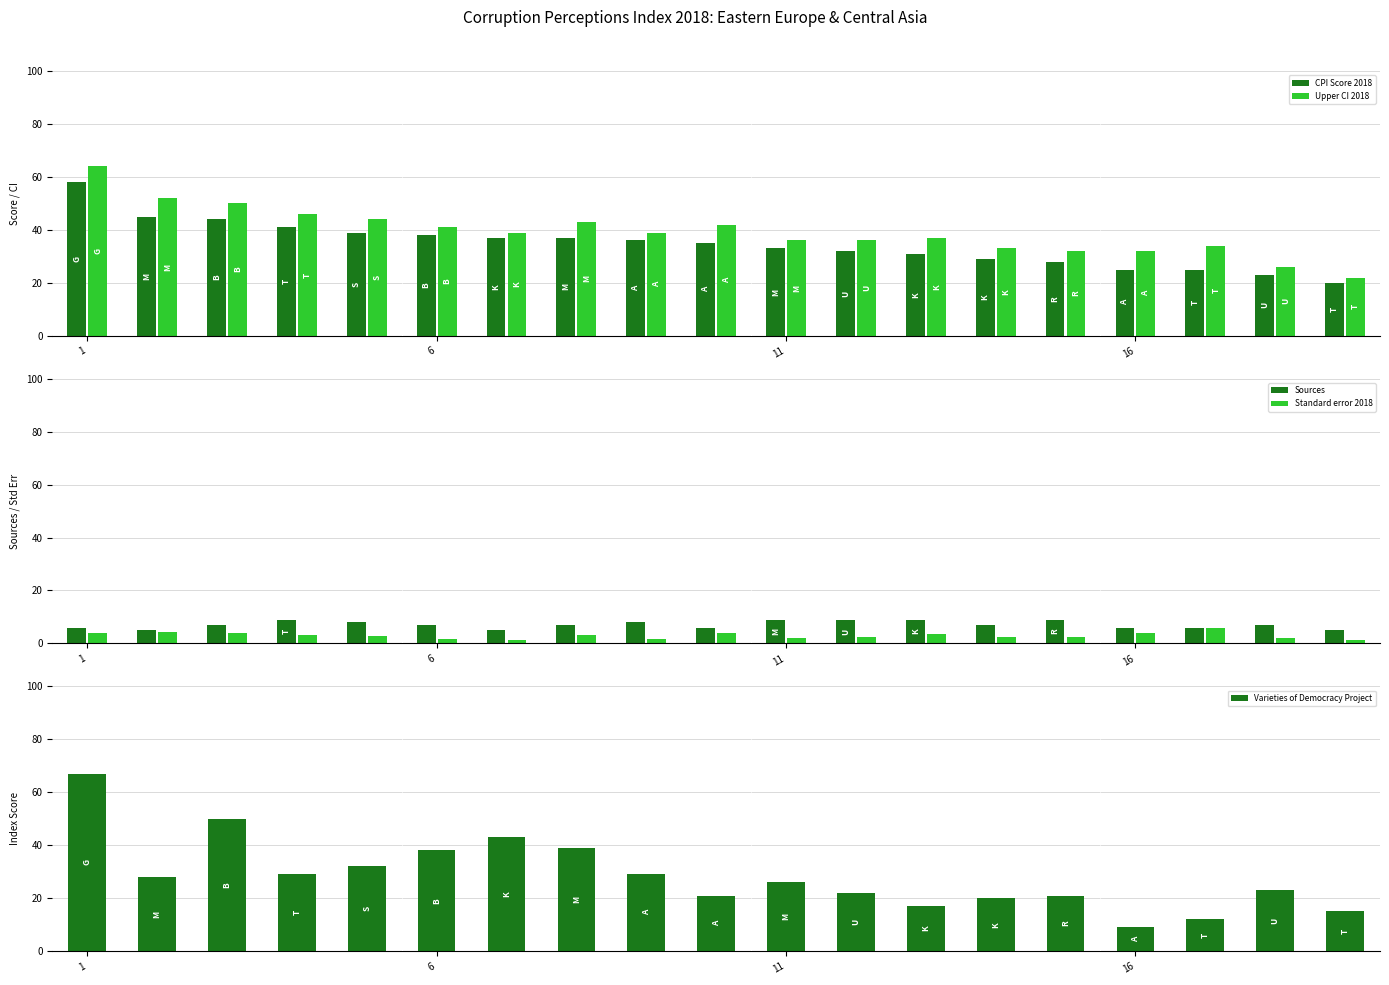

True or false: CPI Score 2018 has a value of 38 at 6.

True